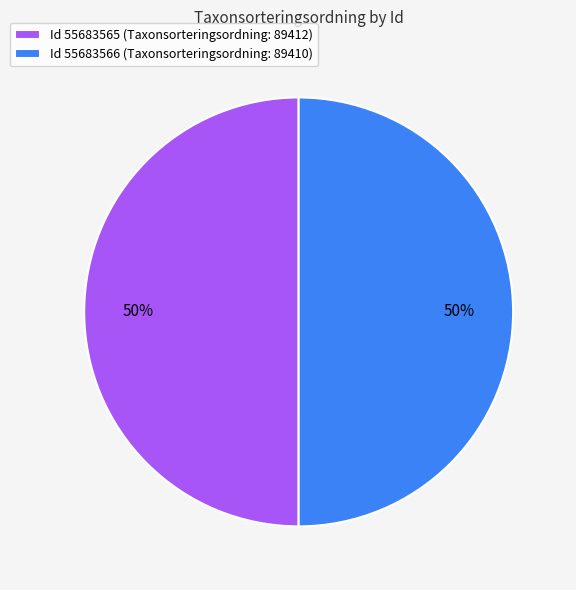

To the nearest percent, what percentage of the pie is Id 55683565 (Taxonsorteringsordning: 89412)?

50%